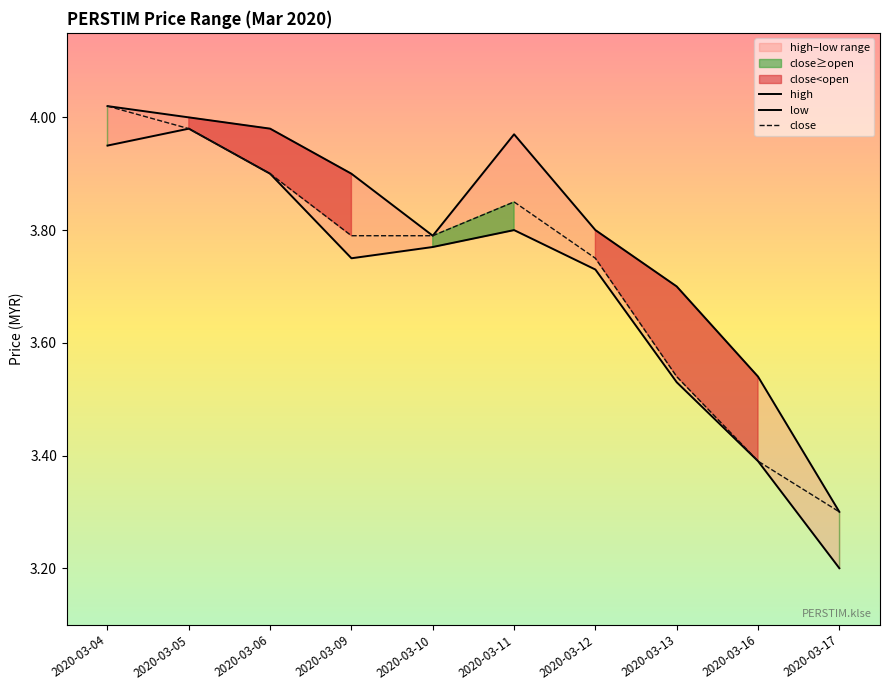

What is the spread (max minus min) of values at 2020-03-06?

0.1